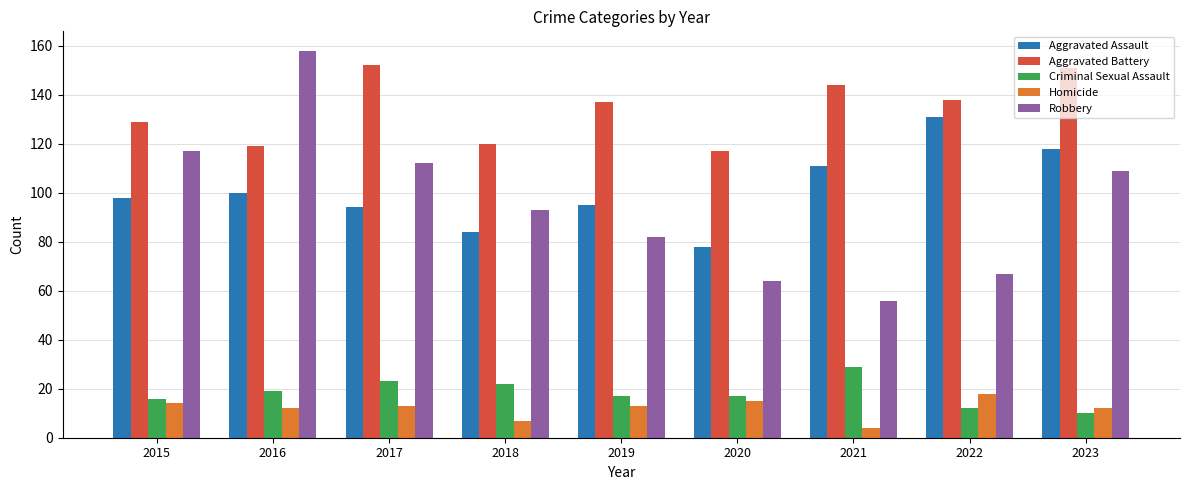

Which series changed the most between 2018 and 2021?

Robbery